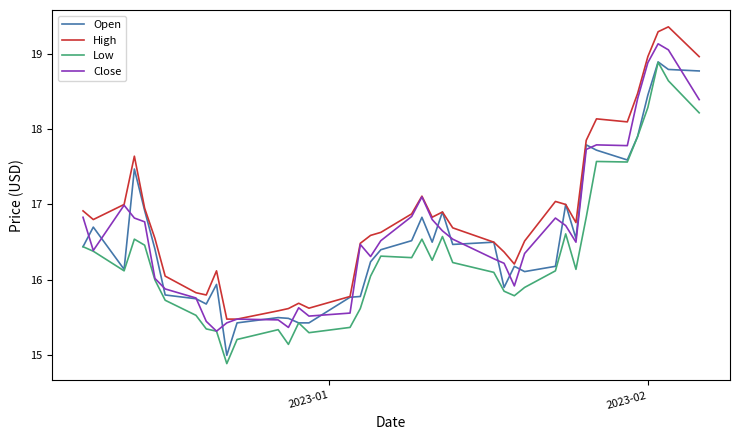

Which series has the largest total across all categories?

High